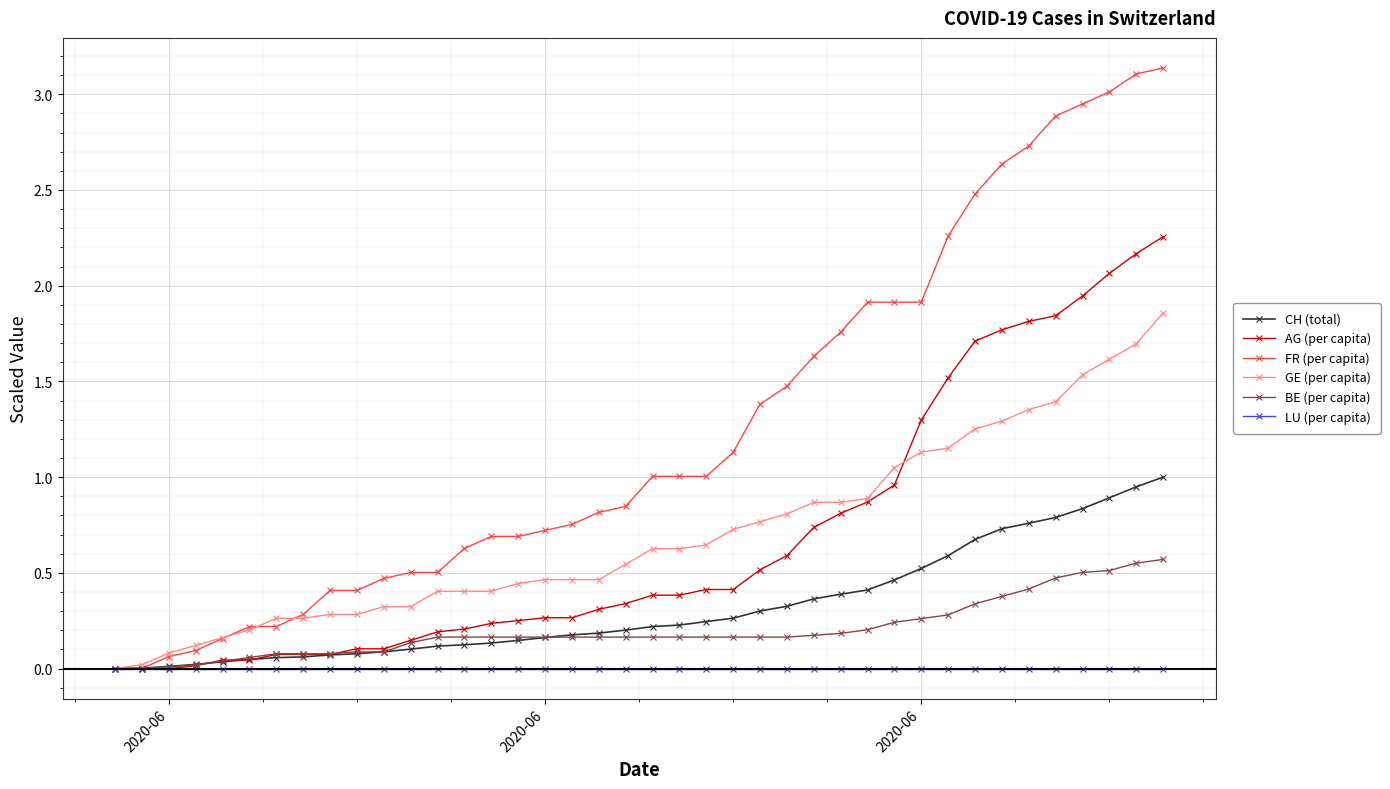

At how many categories does at least one series exceed 2?

9